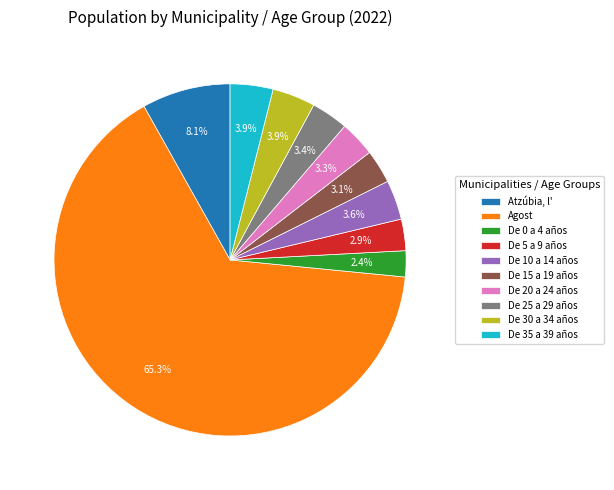

Is there any slice that represents more than half of the pie?

Yes